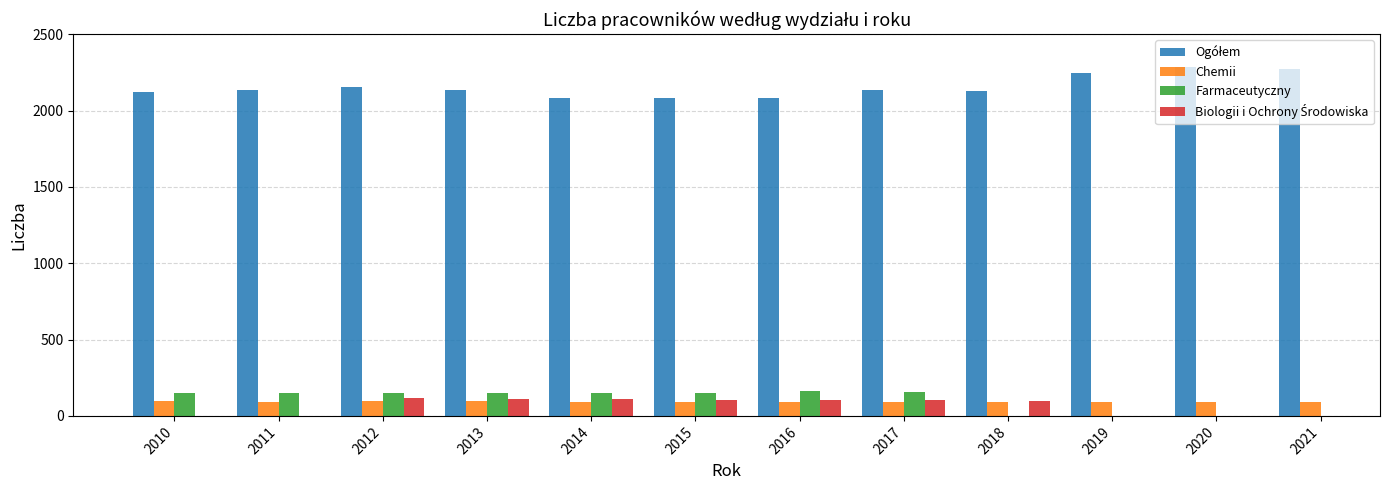

Is the value of Ogółem at 2021 greater than the value of Biologii i Ochrony Środowiska at 2018?

Yes